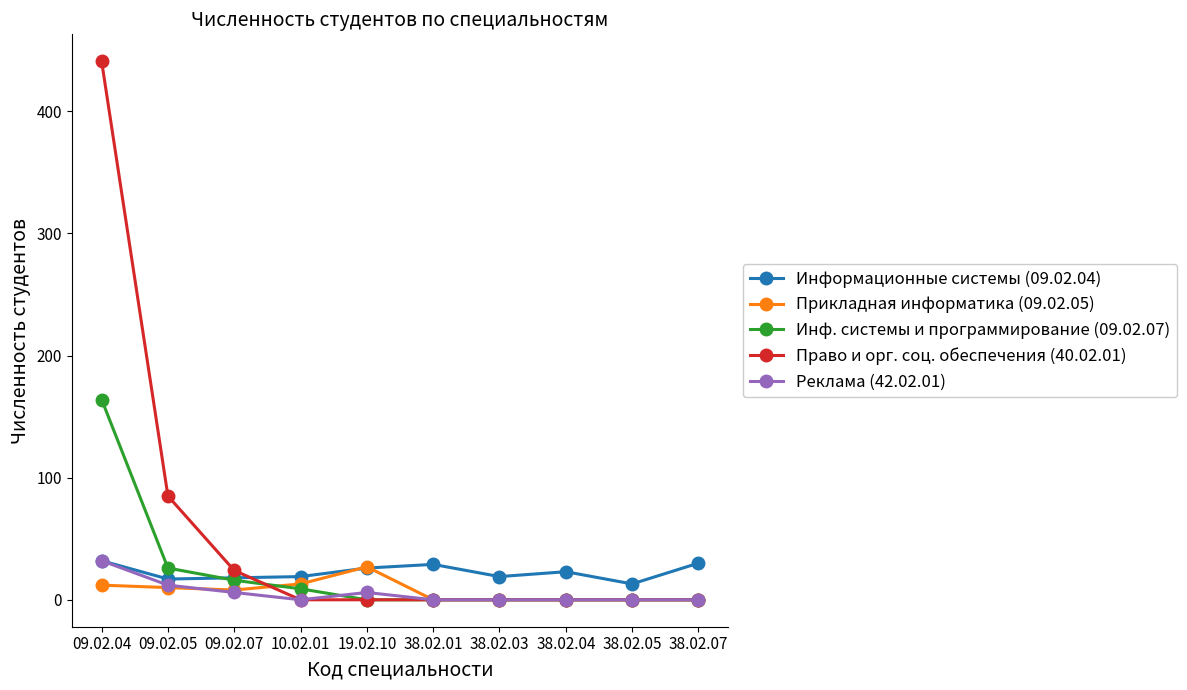

What is the label of the 1st point from the right?

38.02.07